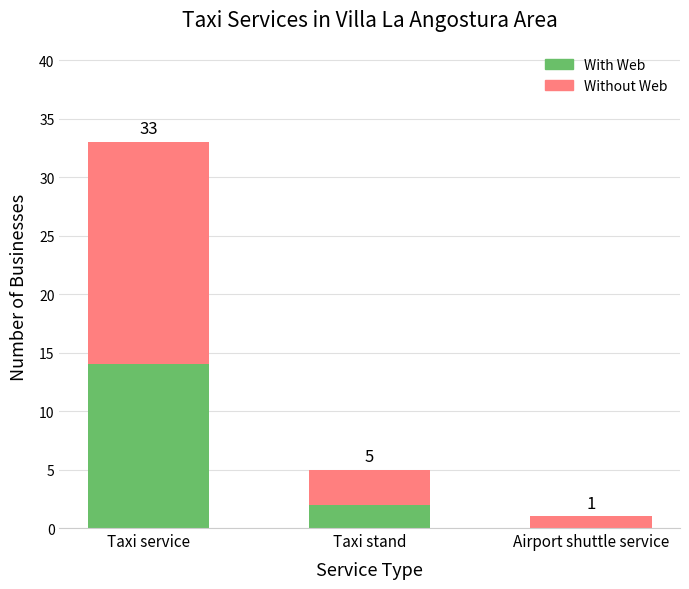

Is it true that With Web equals 4 at Airport shuttle service?

False